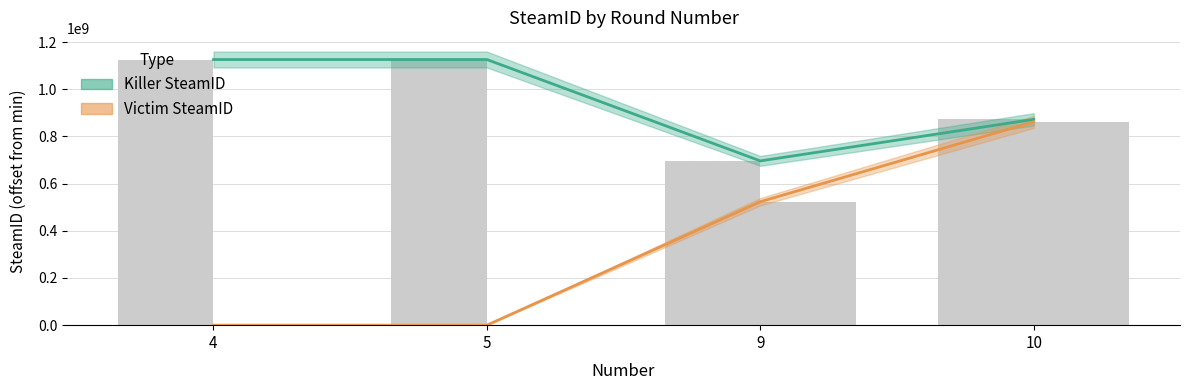

Which series has the largest total across all categories?

Killer SteamID